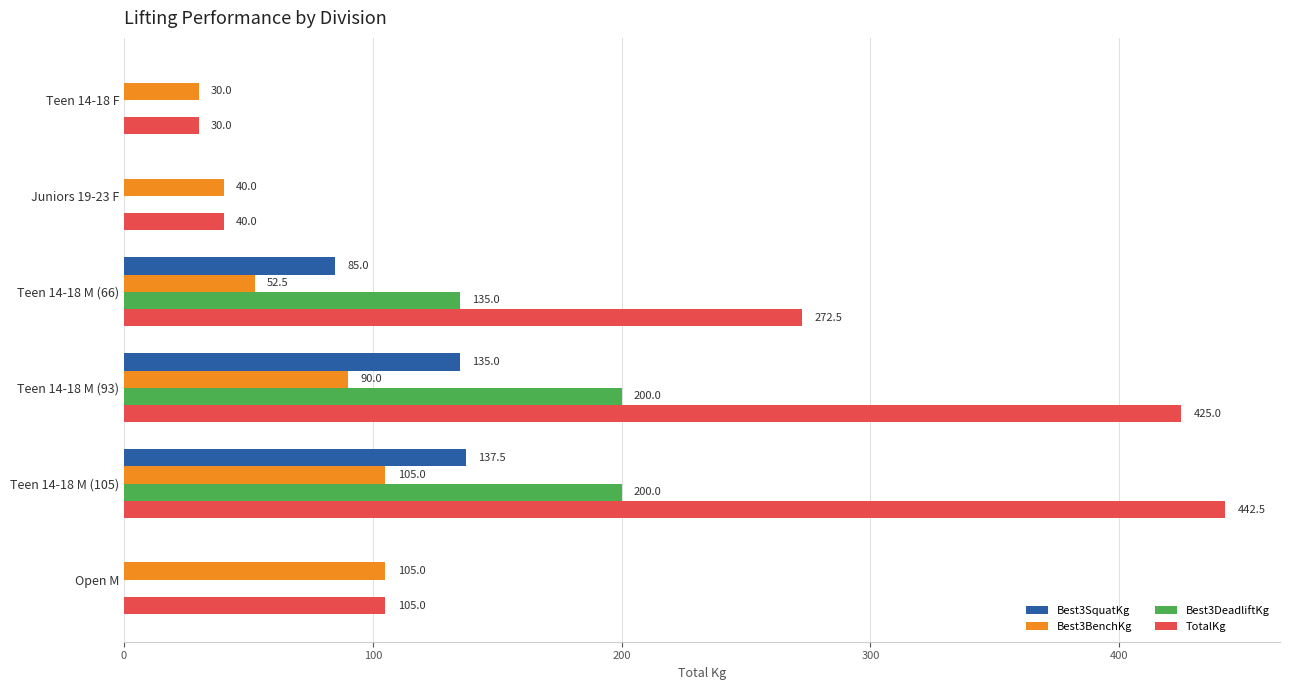

What is the sum of the Best3BenchKg values at Open M and Teen 14-18 M (93)?

195.0